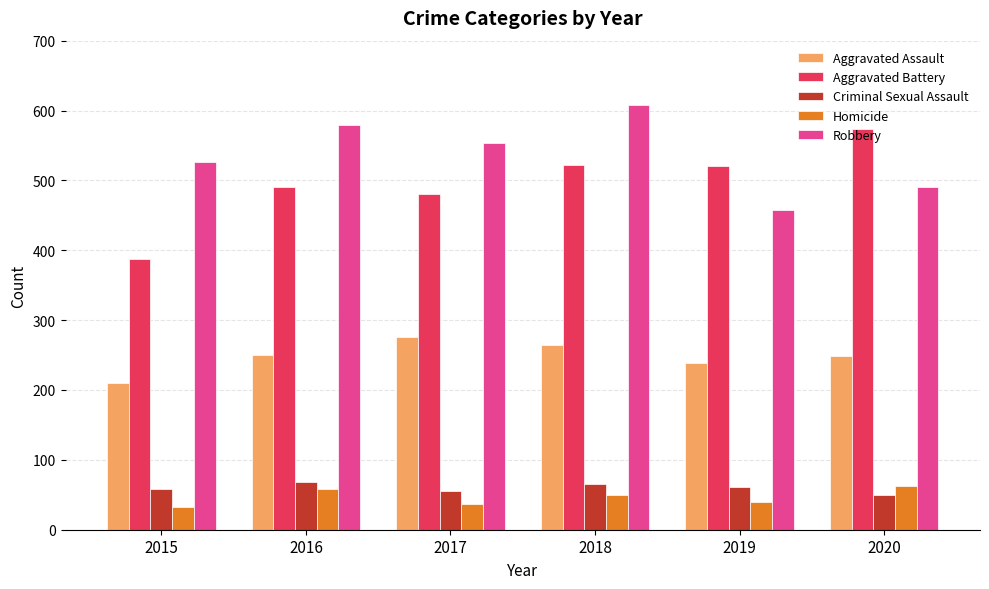

What is the total value across all series at 2015?

1214